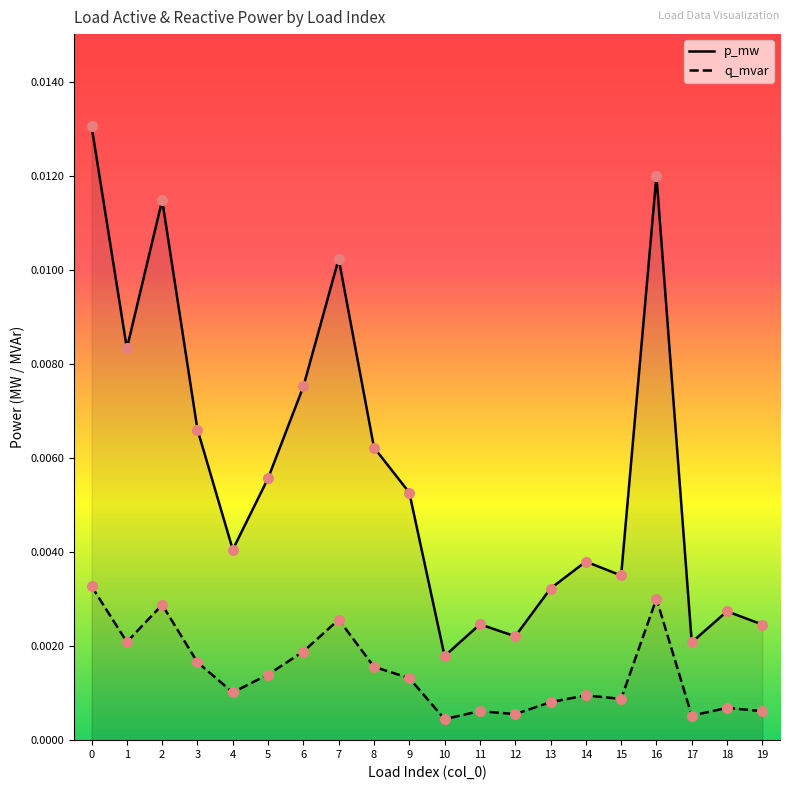

Is the value of q_mvar at 4 greater than the value of p_mw at 18?

No